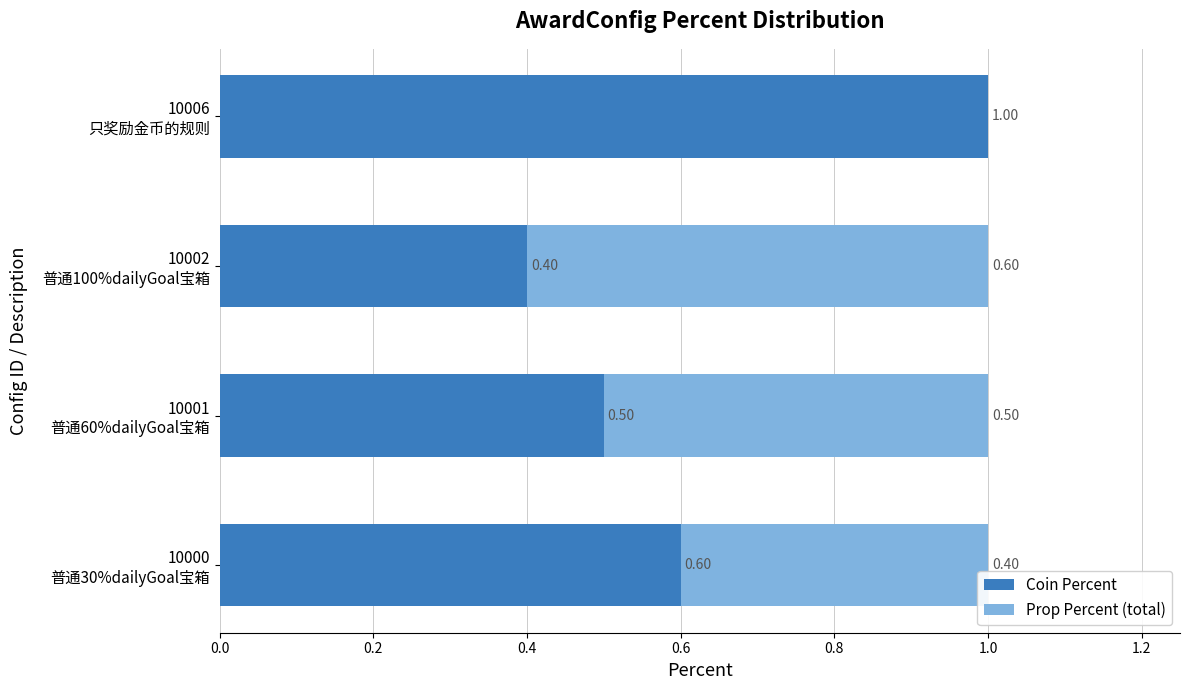

What is the sum of all Coin Percent values?

2.5